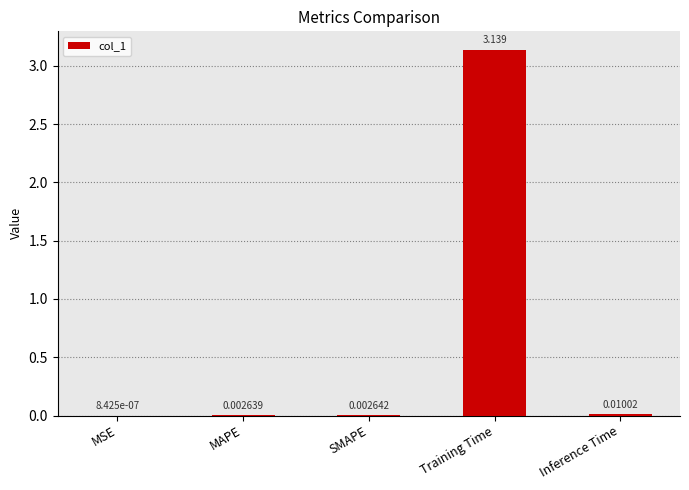

Which category has the highest value across all series?

Training Time